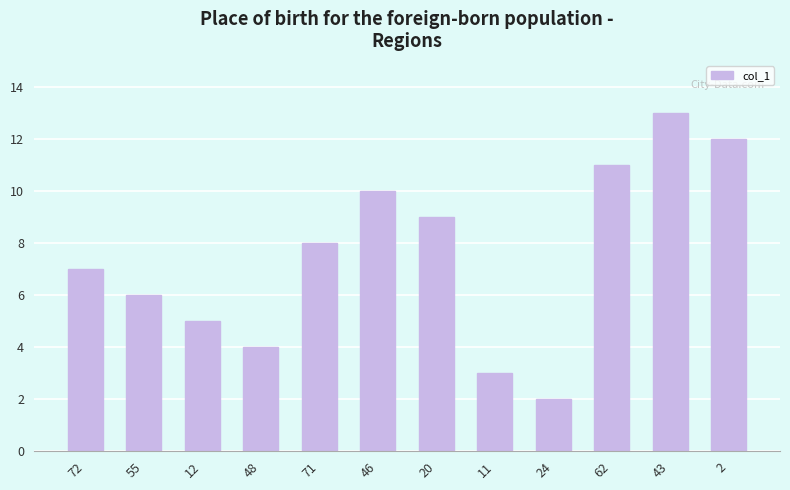

What position from the right is 72?

12